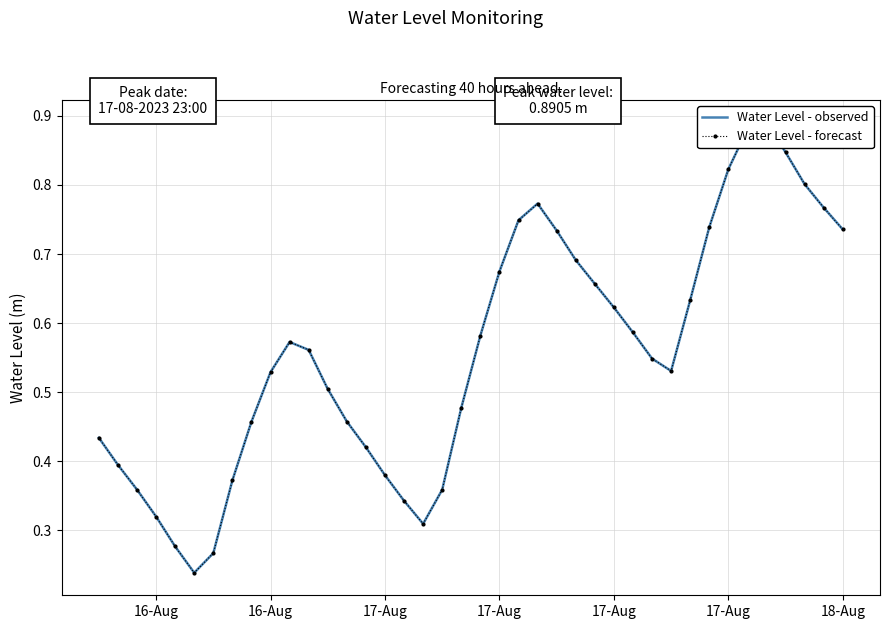

What is the value of the Water Level - forecast point at the 14th from the left?

0.5